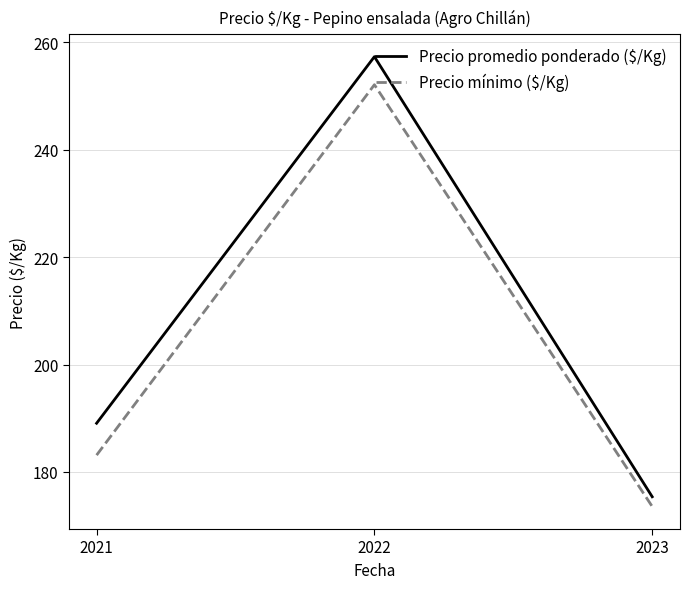

The Precio mínimo ($/Kg) series shows 118.1 at 2022. True or false?

False